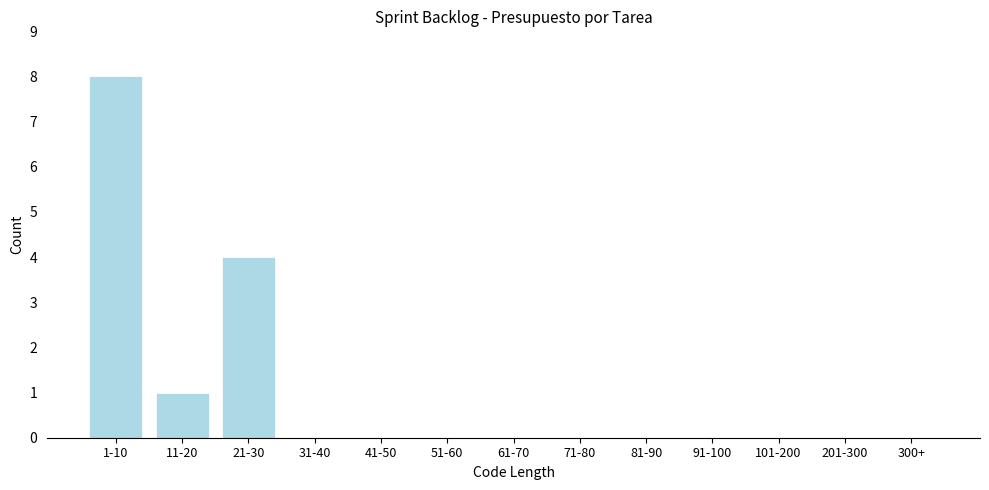

Reading left to right, extract all data points from this chart.

1-10=8	11-20=1	21-30=4	31-40=0	41-50=0	51-60=0	61-70=0	71-80=0	81-90=0	91-100=0	101-200=0	201-300=0	300+=0